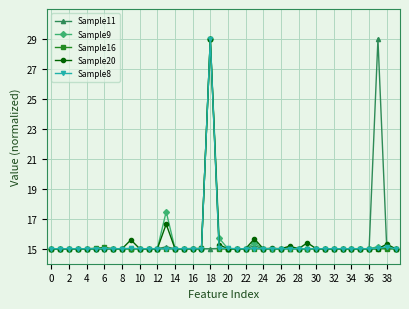

What is the maximum value for Sample11?

29.0